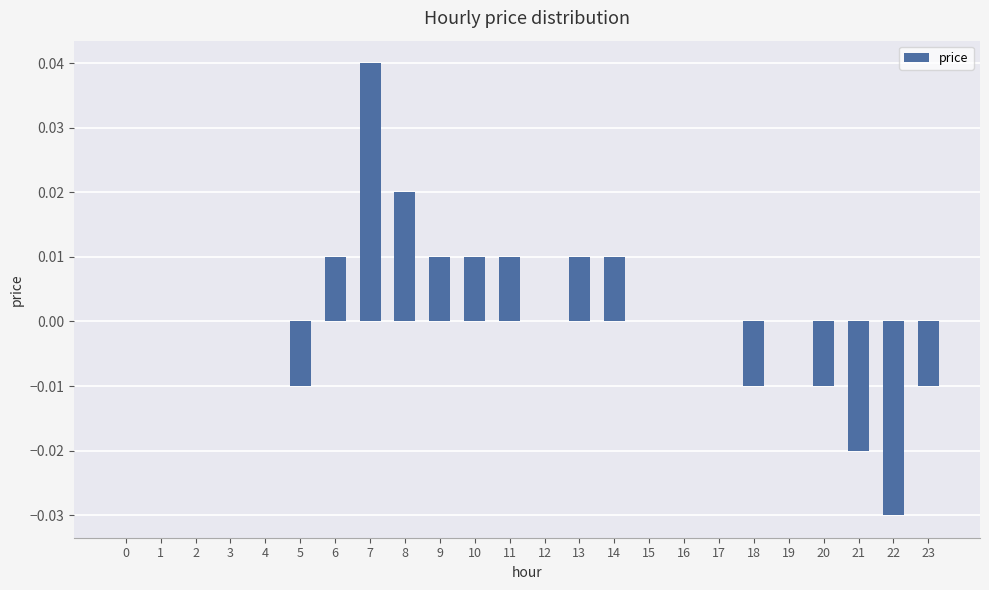

Which label corresponds to the largest value in the chart?

7